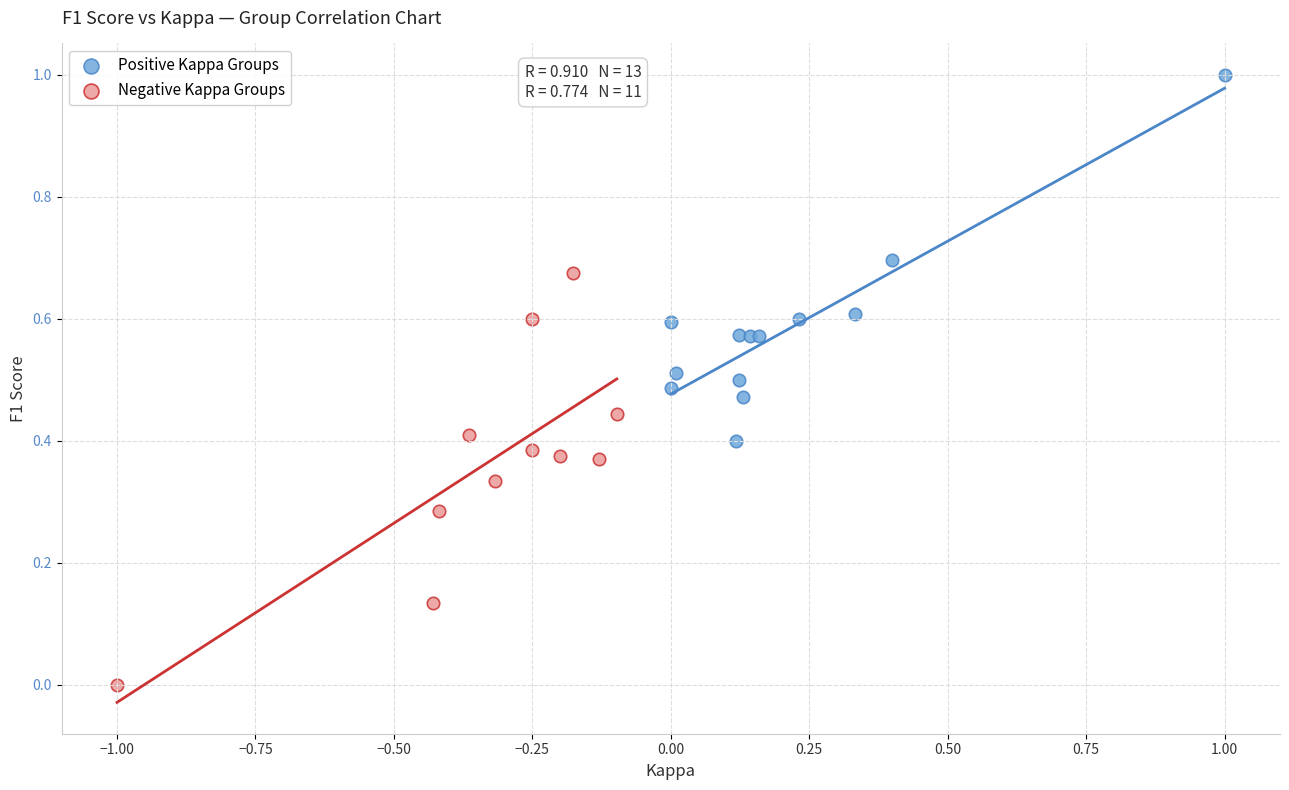

Which series reaches the minimum Y coordinate?

Negative Kappa Groups